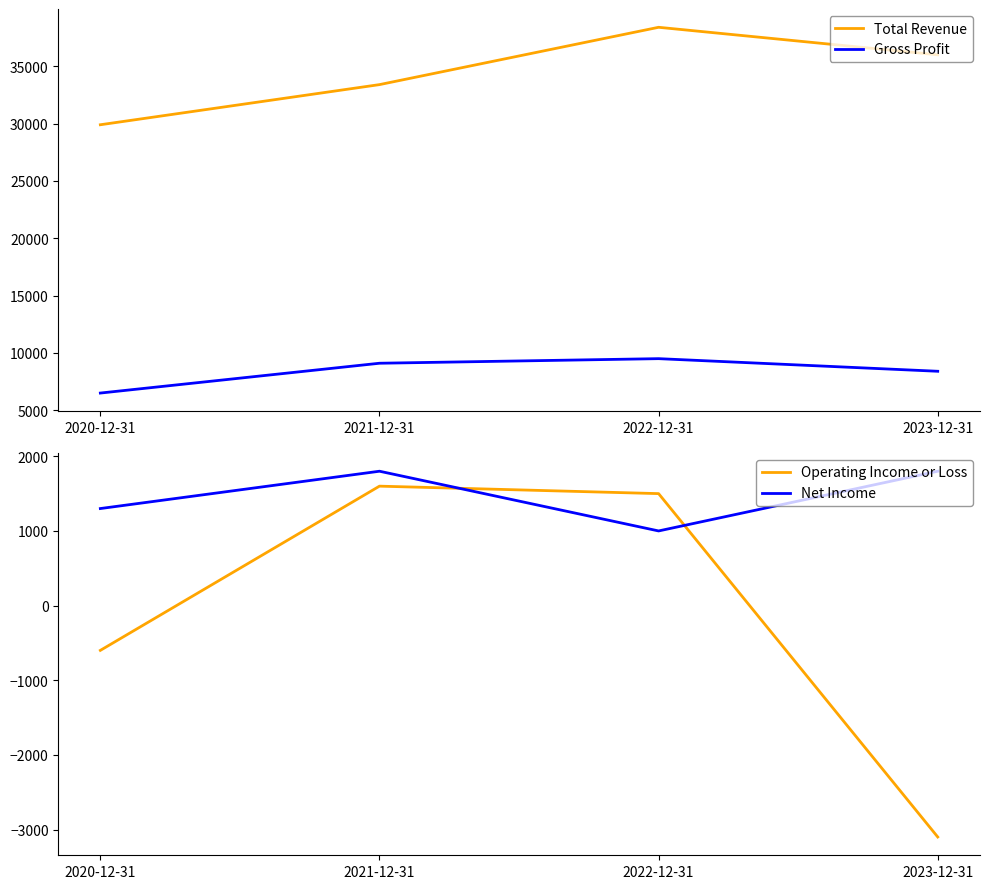

What is the label of the 4th point from the left?

2023-12-31